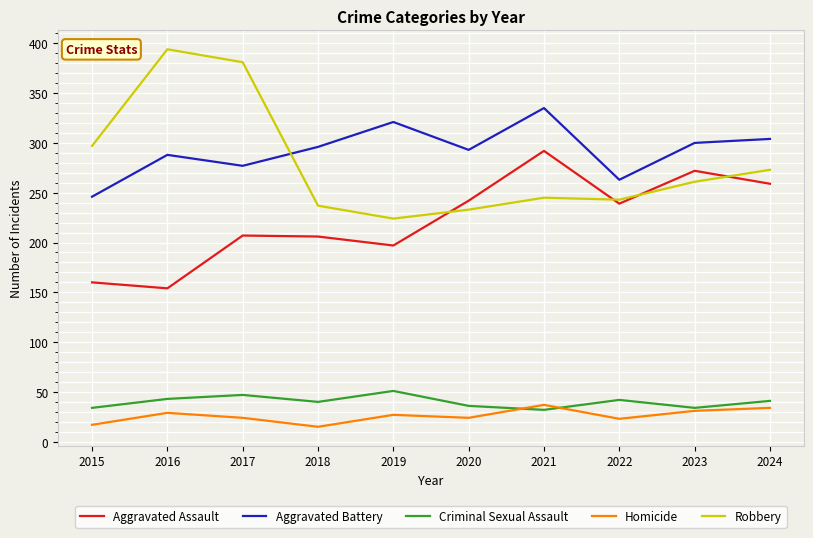

The value of Homicide at 2022 is 9. True or false?

False